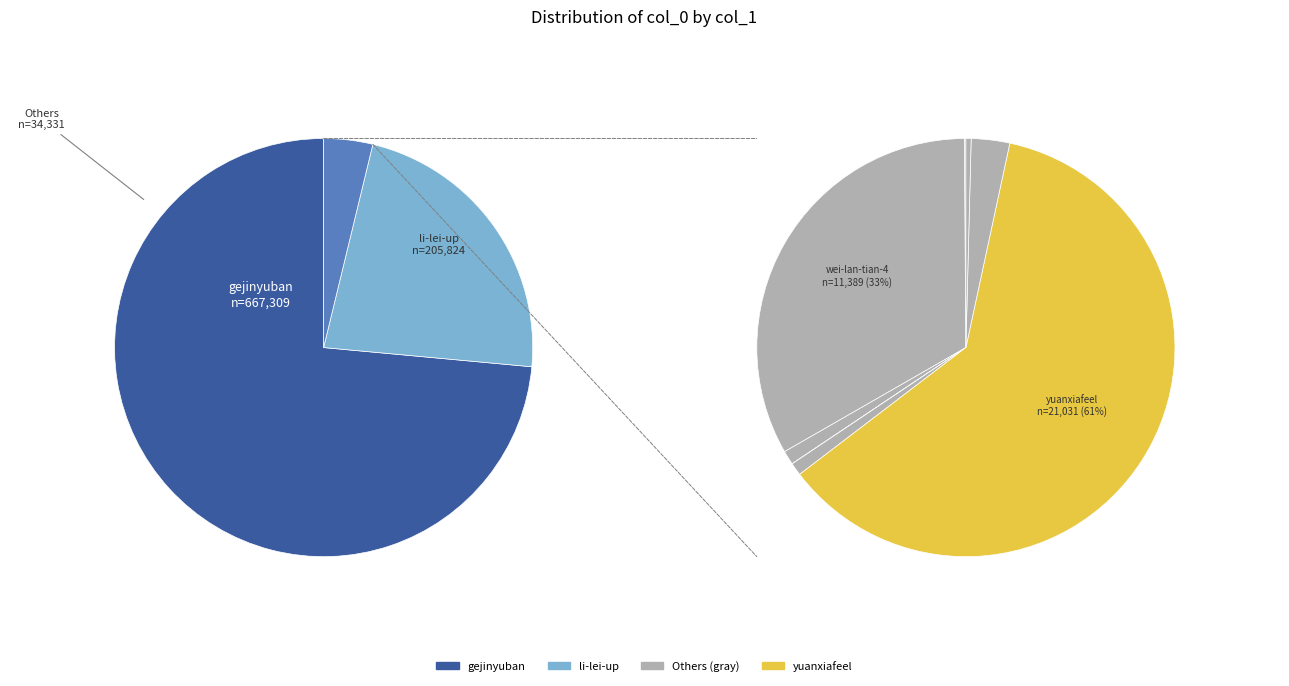

Which slice is the largest?

gejinyuban